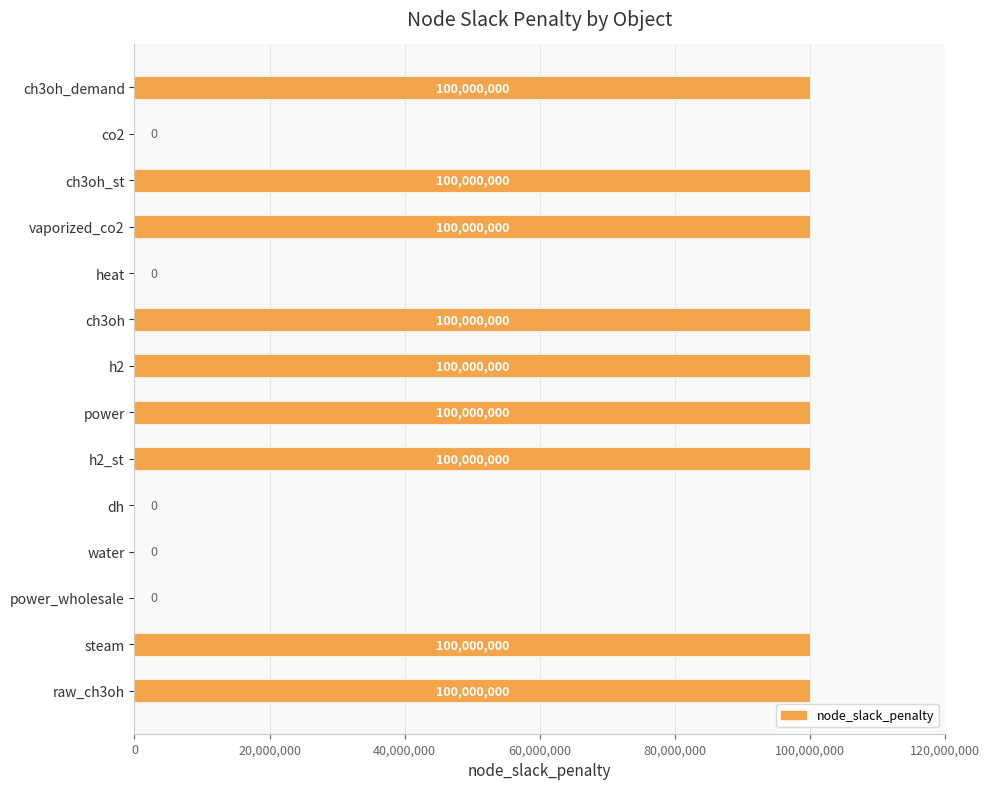

Which has a higher value, ch3oh_demand or dh?

ch3oh_demand